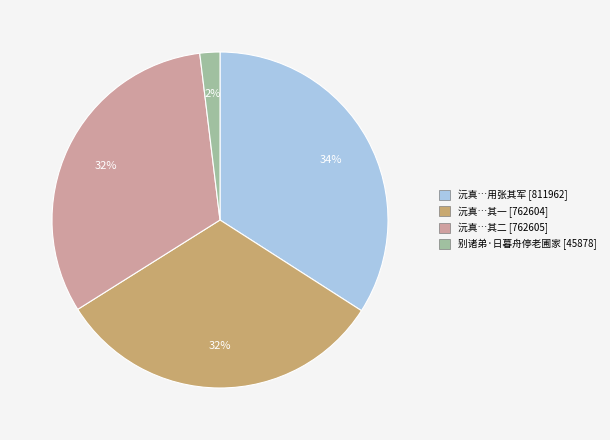

How many segments does this pie chart have?

4